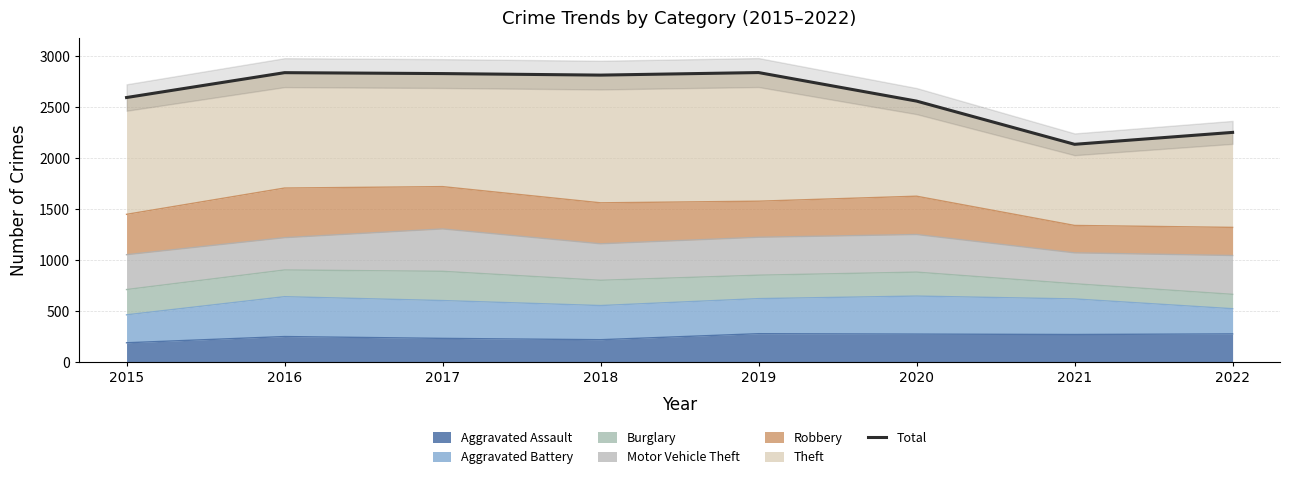

Count the number of data series in this chart.

1